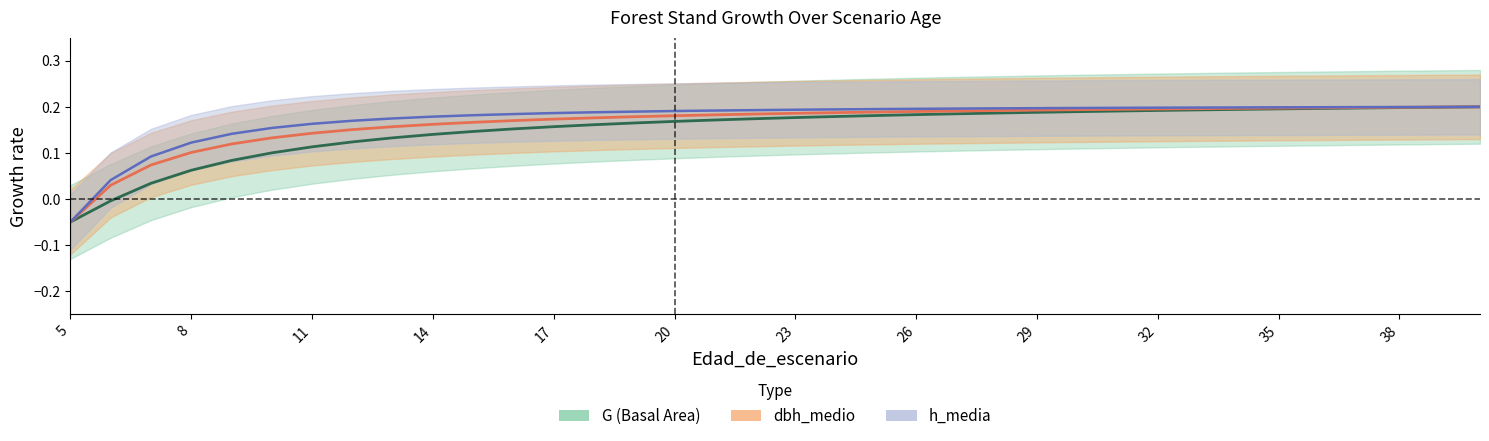

Which series has the widest spread of values?

G